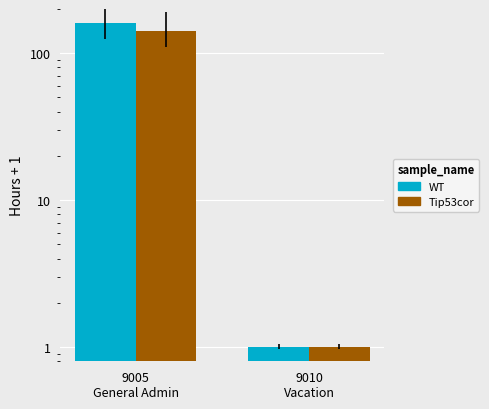

List the labels in order of Tip53cor value, smallest first.

9010
Vacation, 9005
General Admin